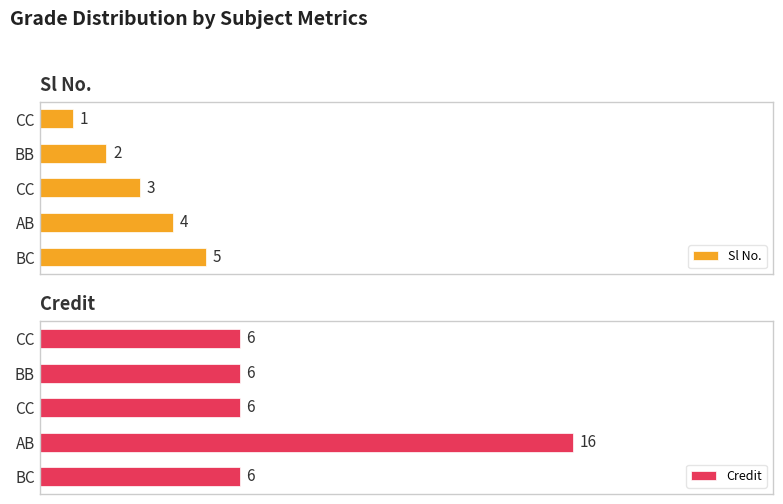

What is the total value across all series at BC?

11